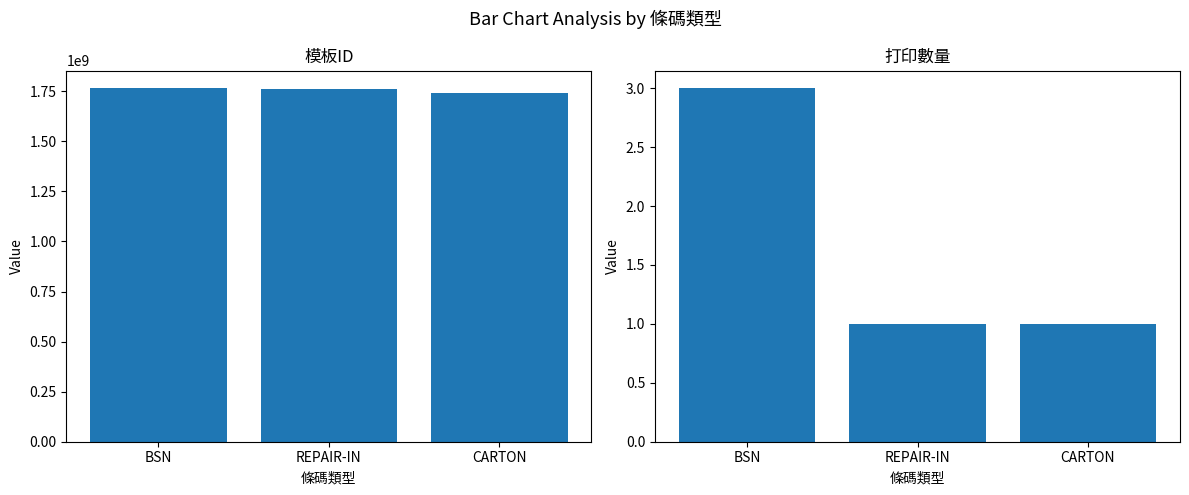

What is the difference between the 打印數量 values at BSN and CARTON?

2